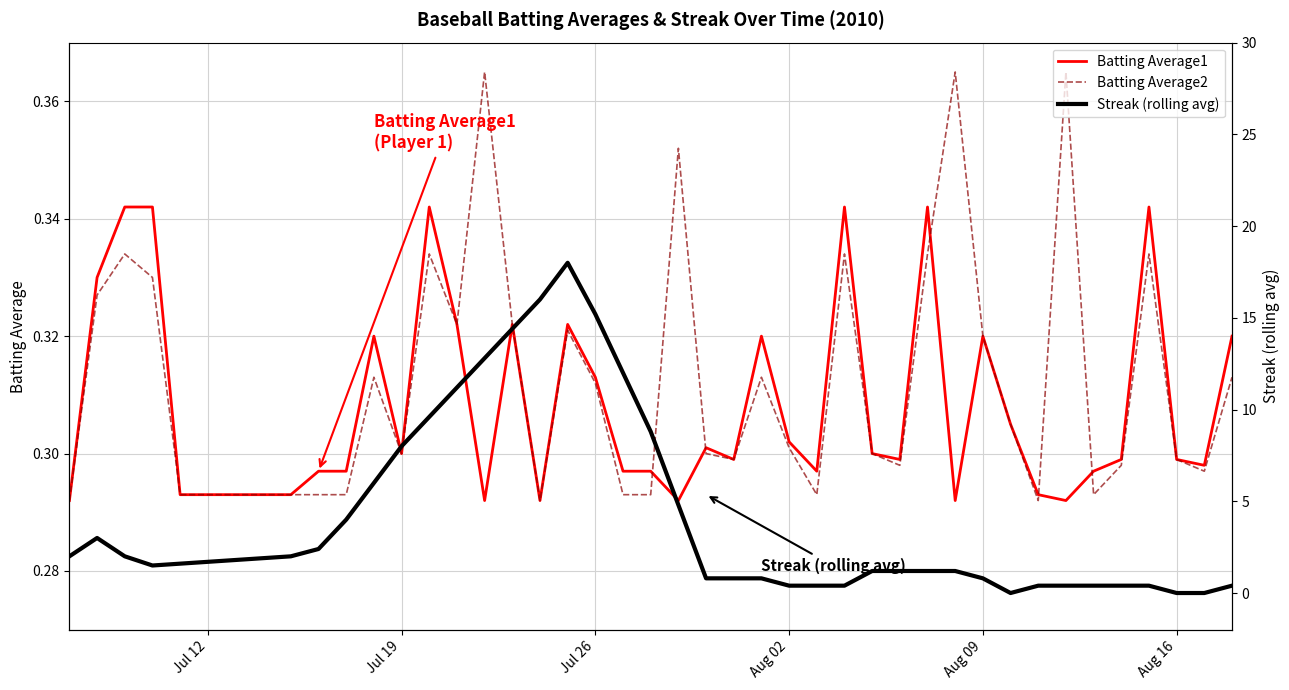

After their last crossing, which series has the higher values: Batting Average2 or Batting Average1?

Batting Average1